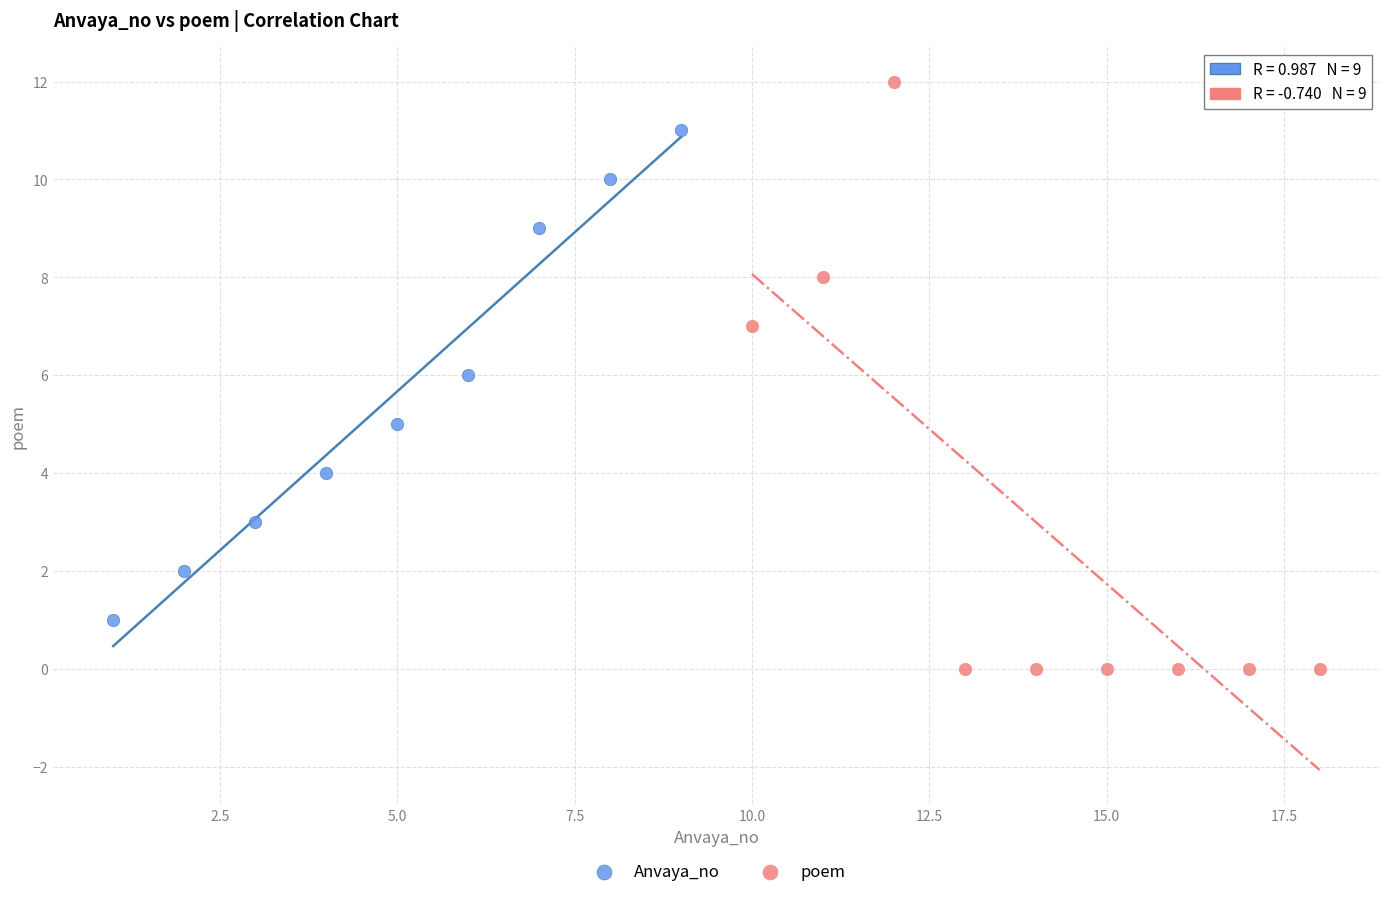

Which series has the widest spread of Y values?

poem